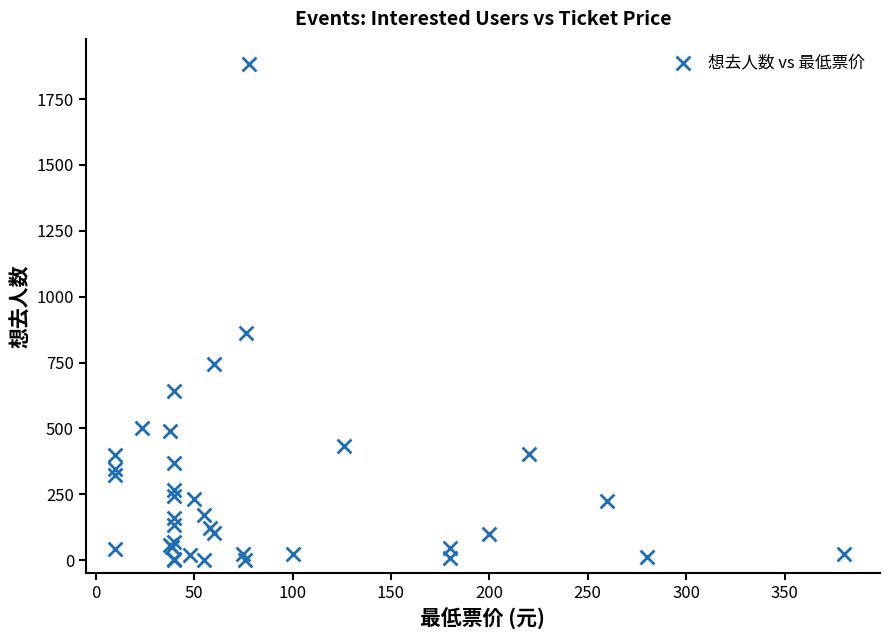

What Y value in the scatter plot is closest to 942?

863